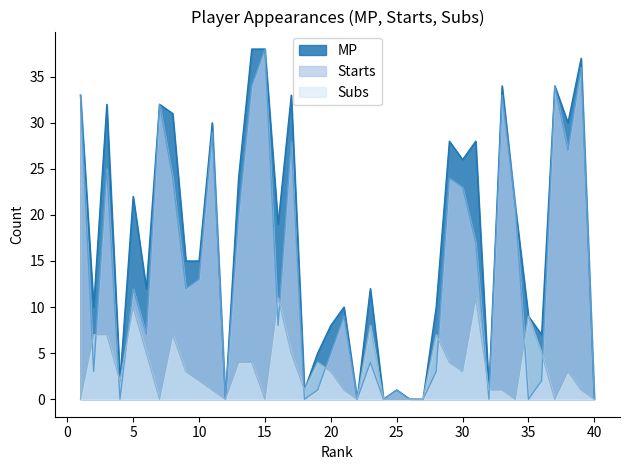

Which series has the widest spread of values?

MP